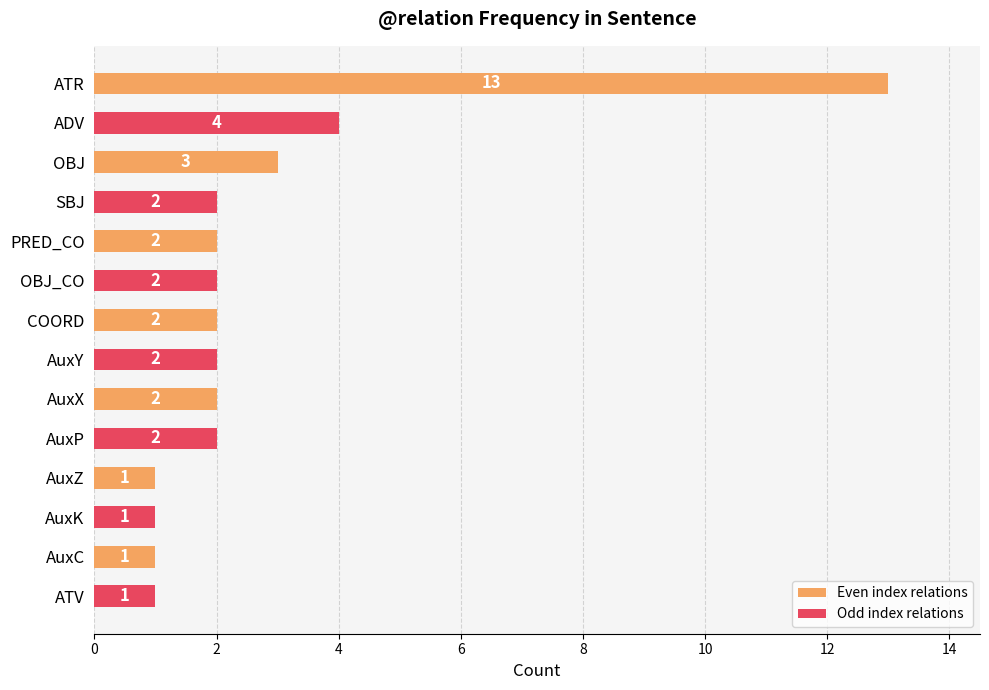

Reading top to bottom, extract all data points from this chart.

ATR=13	ADV=4	OBJ=3	SBJ=2	PRED_CO=2	OBJ_CO=2	COORD=2	AuxY=2	AuxX=2	AuxP=2	AuxZ=1	AuxK=1	AuxC=1	ATV=1